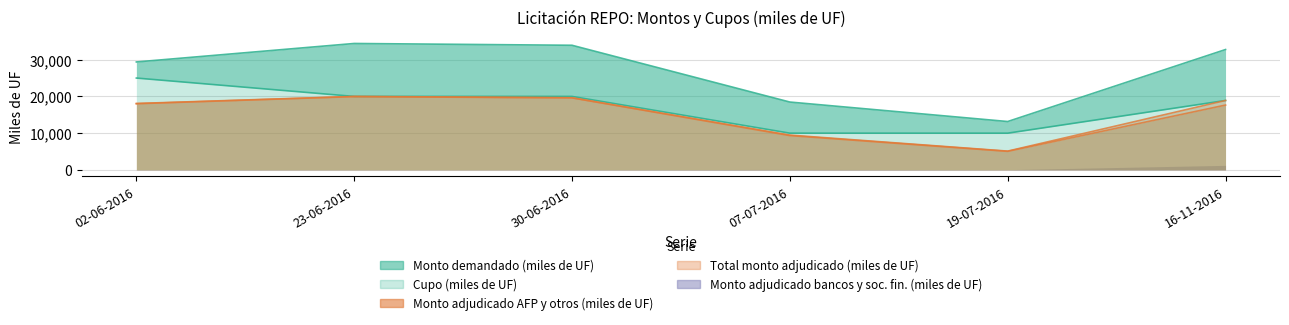

Where is Monto adjudicado AFP y otros (miles de UF) nearest to the value 12500?

07-07-2016